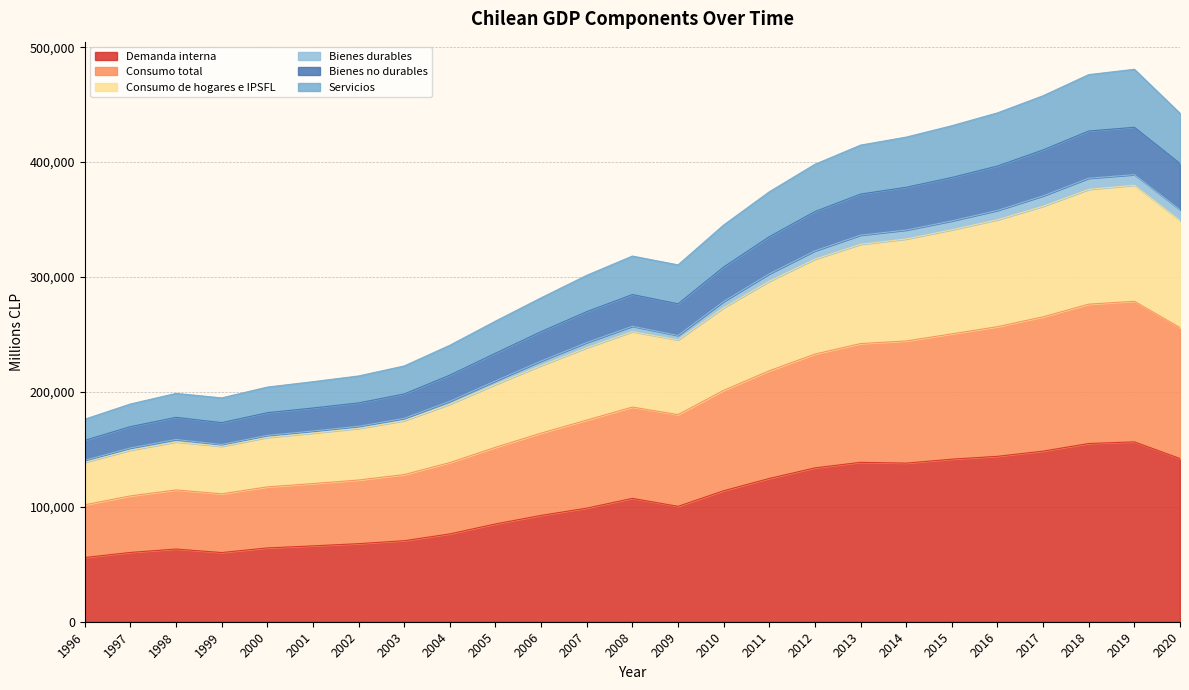

True or false: Consumo de hogares e IPSFL and Demanda interna intersect in this chart.

False